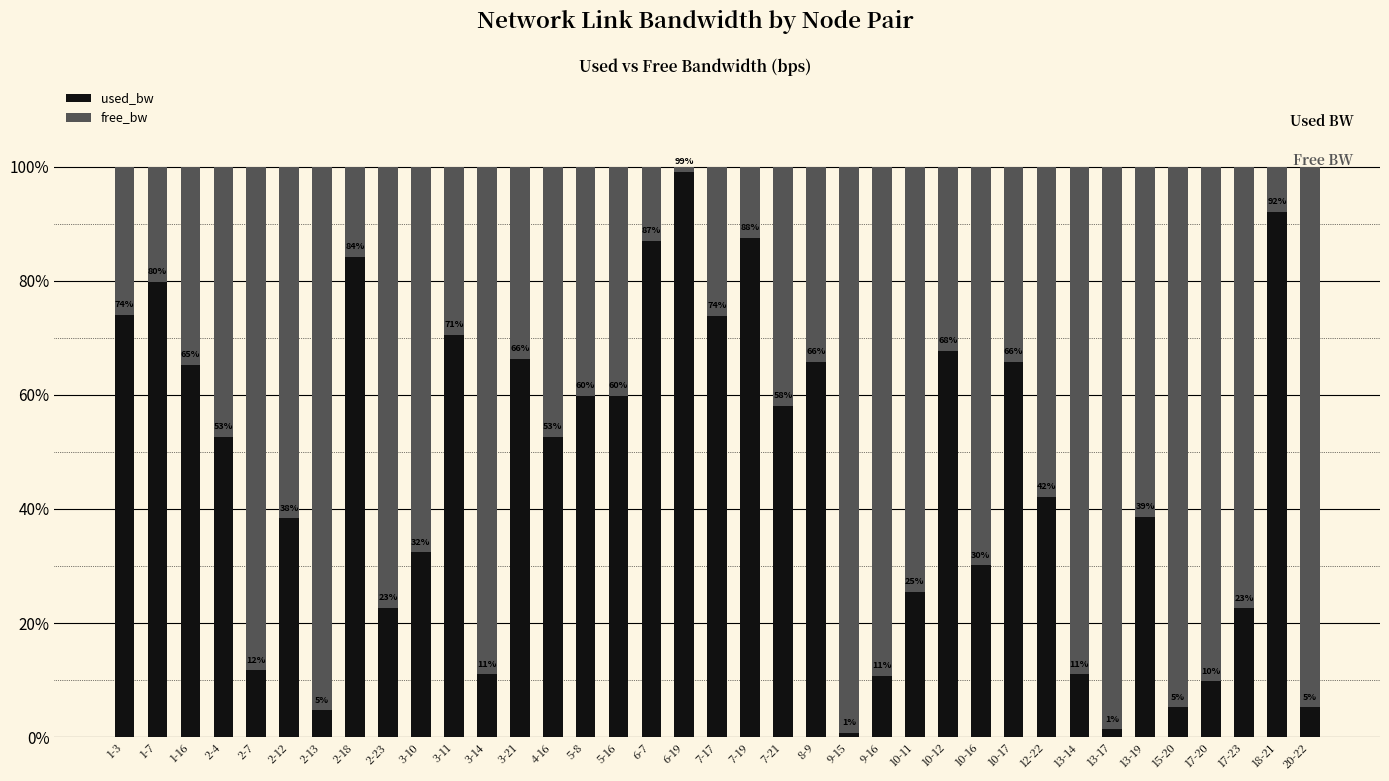

What are all the series names shown in the legend?

used_bw, free_bw